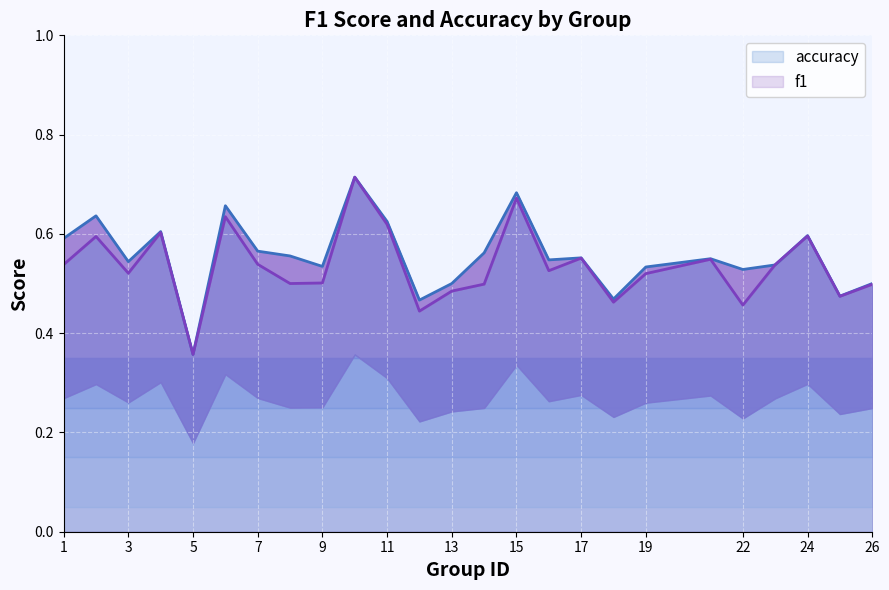

How many lines are shown in the chart?

2